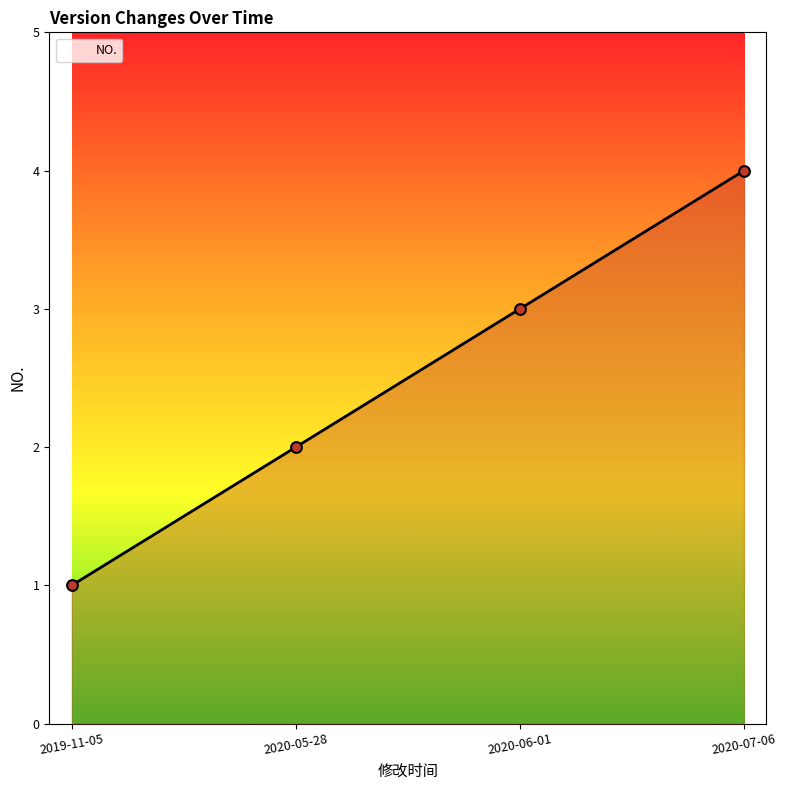

What is the ratio of the value at 2020-07-06 to the value at 2020-06-01?

1.3